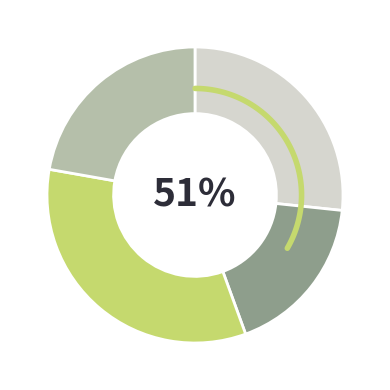

Combined, what portion of the pie is February and January?

44.4%